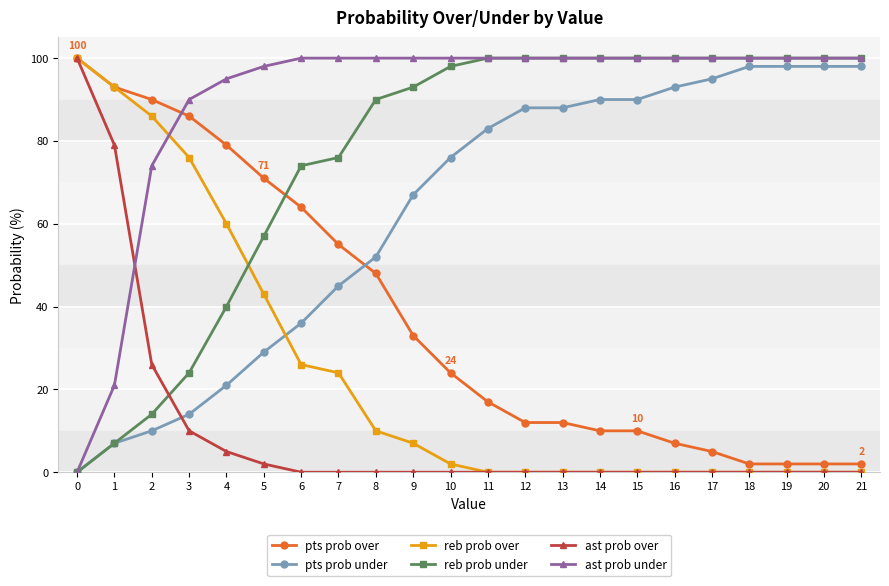

What is the difference between the highest and lowest values at 13?

100